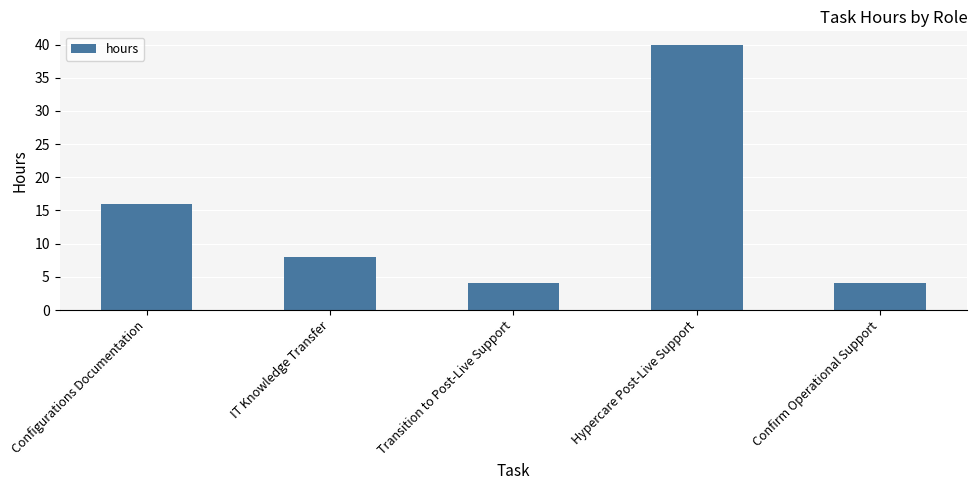

Between Configurations Documentation and Transition to Post-Live Support, which is larger?

Configurations Documentation